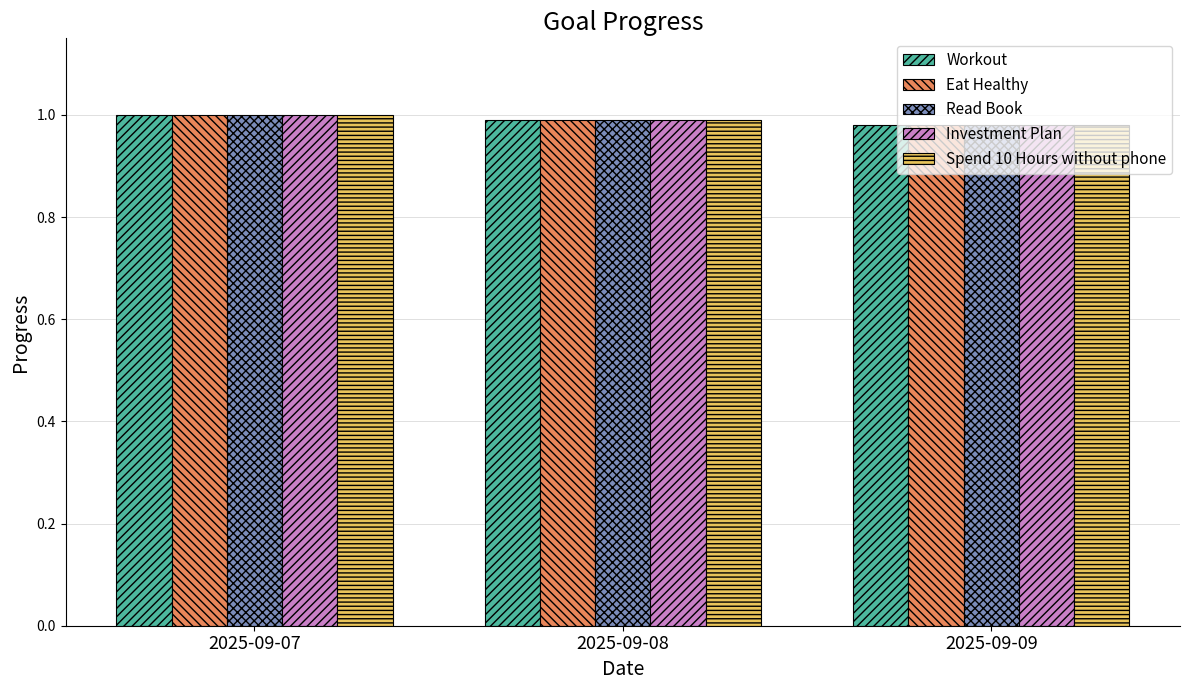

Count the number of categories in the chart.

3